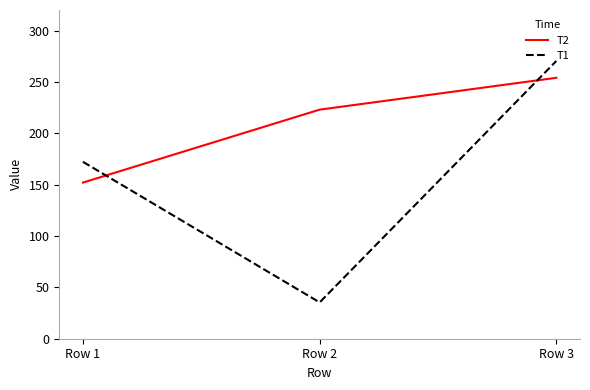

Which label corresponds to the largest value in the chart?

Row 3